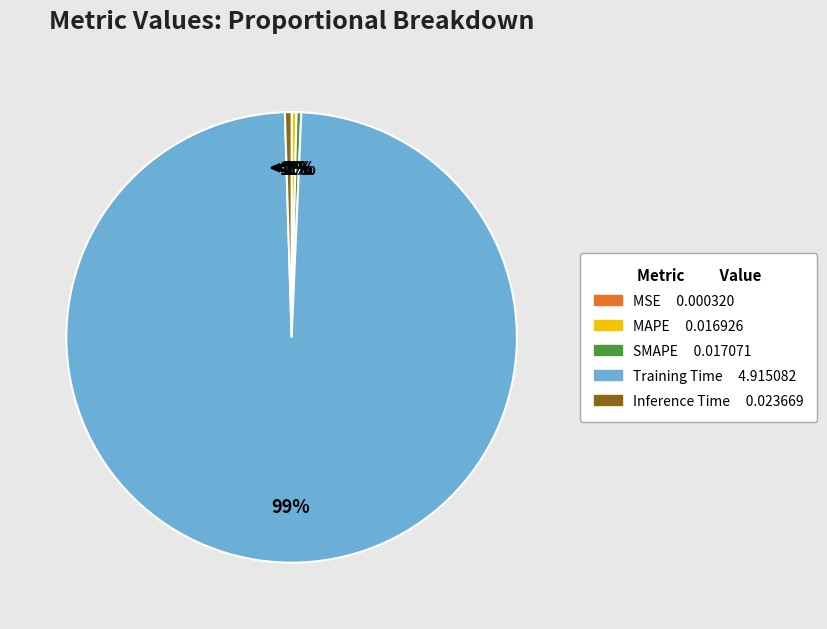

Does Training Time account for over 50% of the chart?

Yes